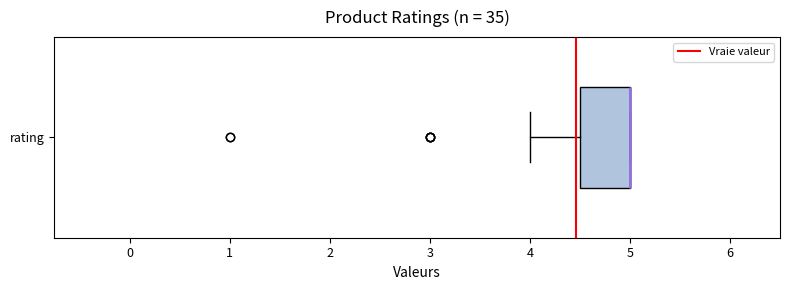

Transcribe this box plot: give where the median line is, the range the box spans, and where the two whiskers end, as read against the x-axis. The values are not printed on the chart, so give them approximately, as read against the axis.

median 5.0 (drawn on the box's right edge), box 4.5 to 5.0, whiskers 4.0 to 5.0